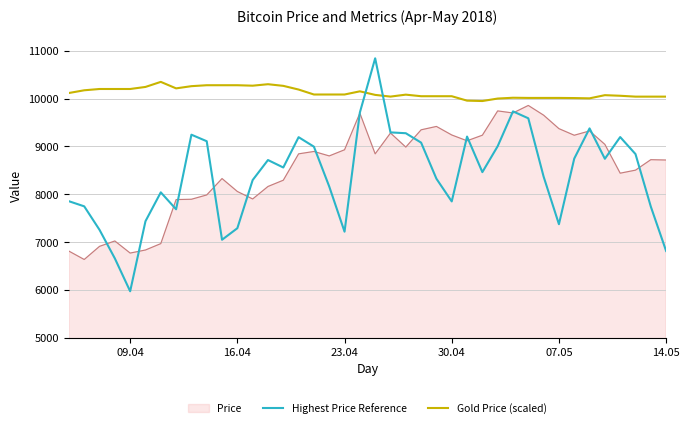

What is the maximum value for Highest Price Reference?

10844.0